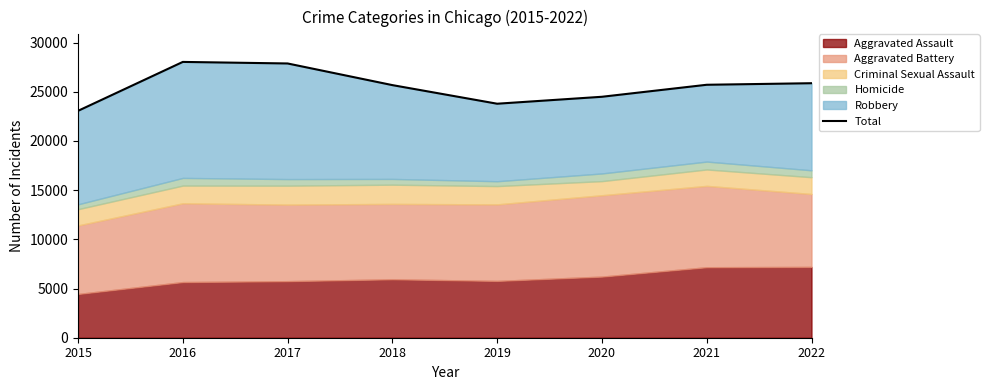

What is the value of the 5th point from the left?

23782